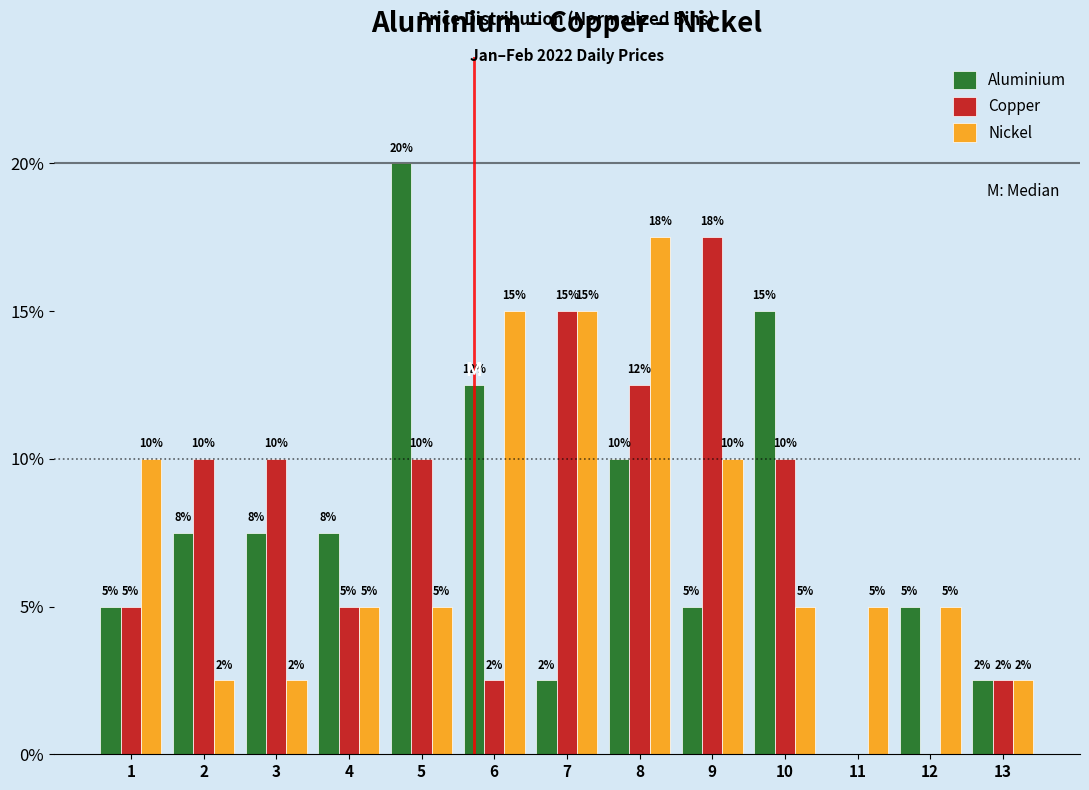

What is the sum of the Nickel values at 5 and 7?

20.0